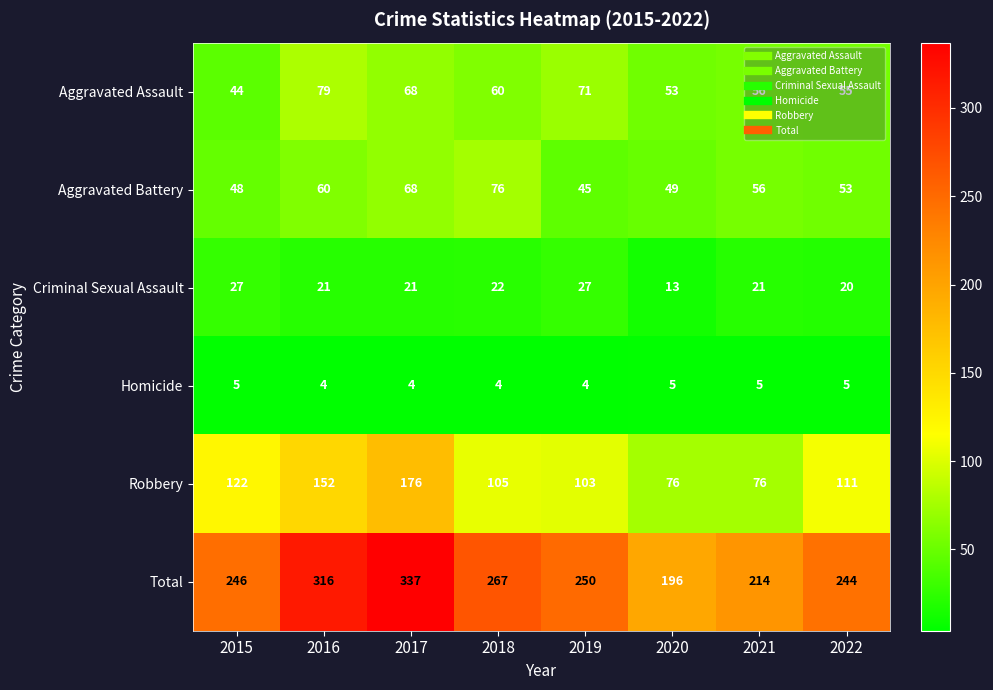

Which series changed the most between 2017 and 2019?

Total